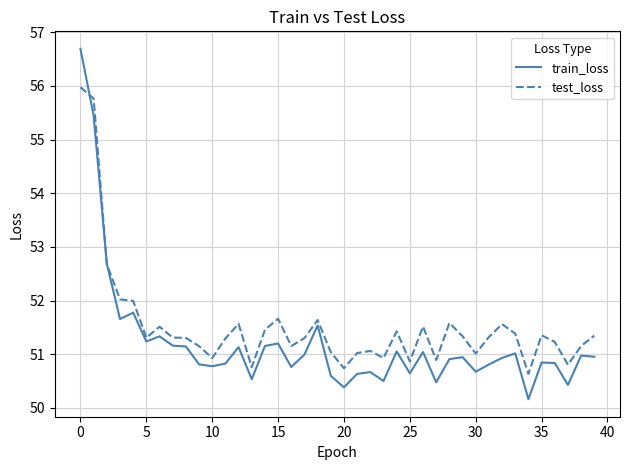

Is this an area chart (filled region under the line)?

No